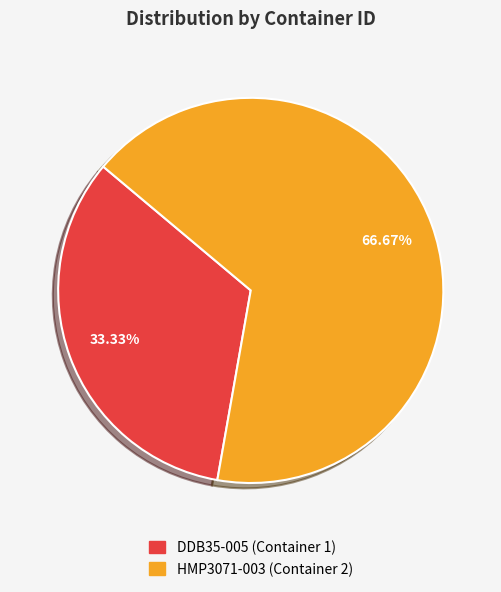

The DDB35-005 (Container 1) slice represents 41% of the pie. True or false?

False